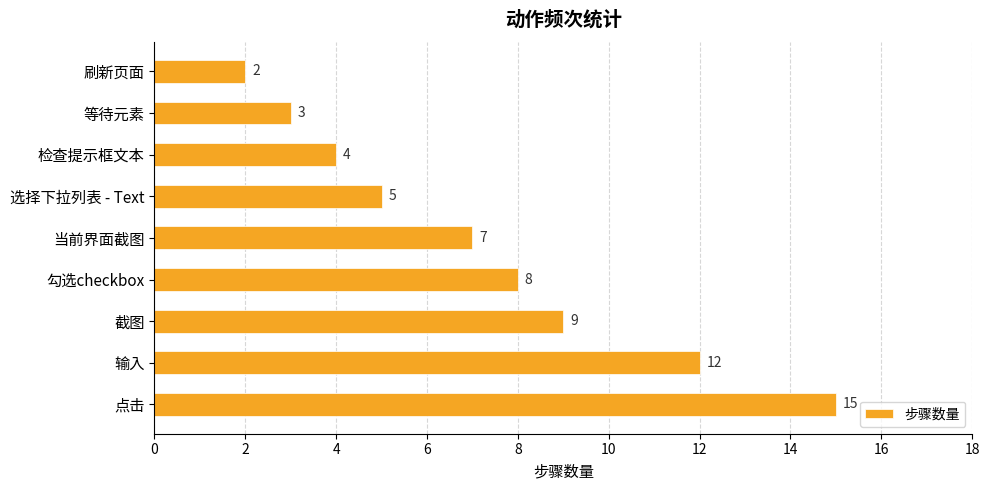

Rank the categories by value from lowest to highest.

刷新页面, 等待元素, 检查提示框文本, 选择下拉列表 - Text, 当前界面截图, 勾选checkbox, 截图, 输入, 点击